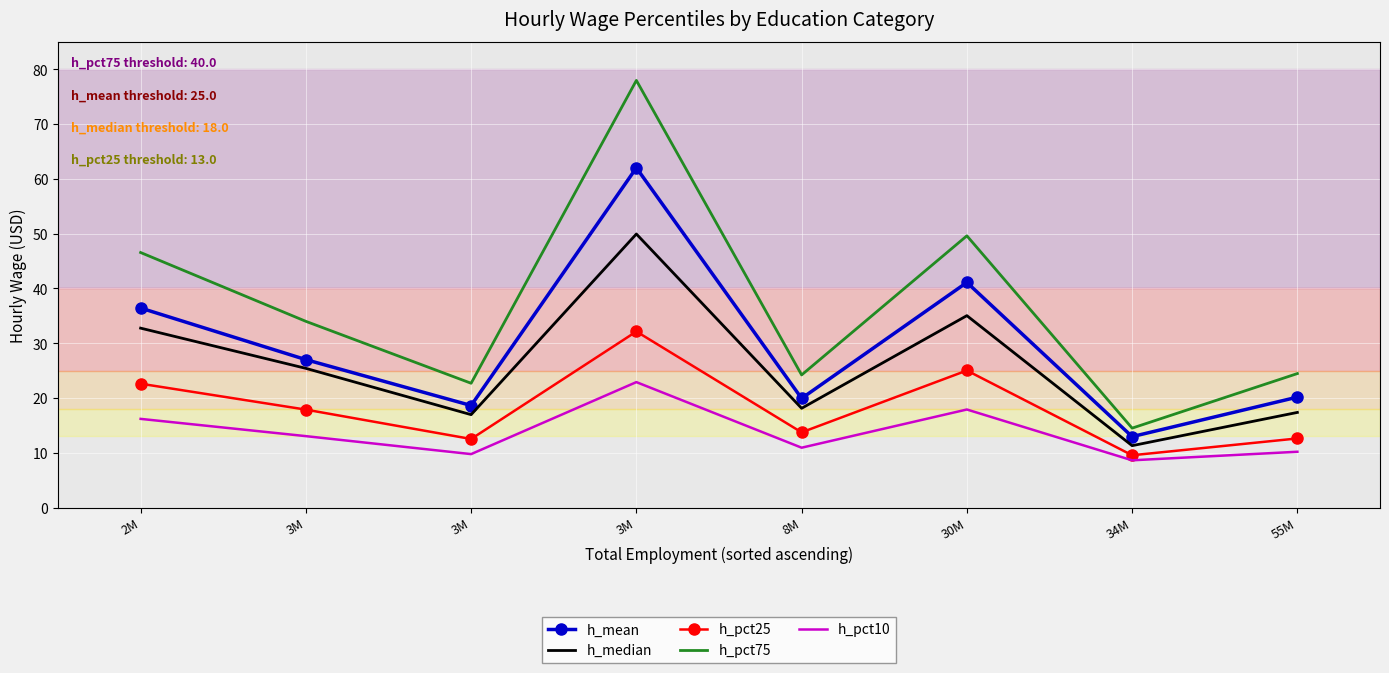

True or false: h_pct75 and h_pct25 cross at least once.

False